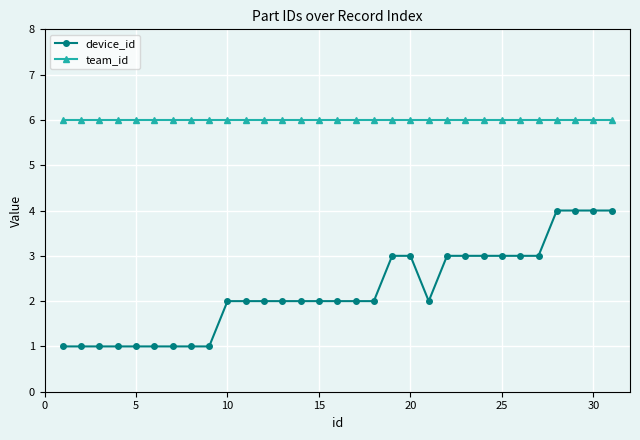

Reading left to right, extract all data points from this chart.

device_id: 1	1	1	1	1	1	1	1	1	2	2	2	2	2	2	2	2	2	3	3	2	3	3	3	3	3	3	4	4	4	4
team_id: 6	6	6	6	6	6	6	6	6	6	6	6	6	6	6	6	6	6	6	6	6	6	6	6	6	6	6	6	6	6	6